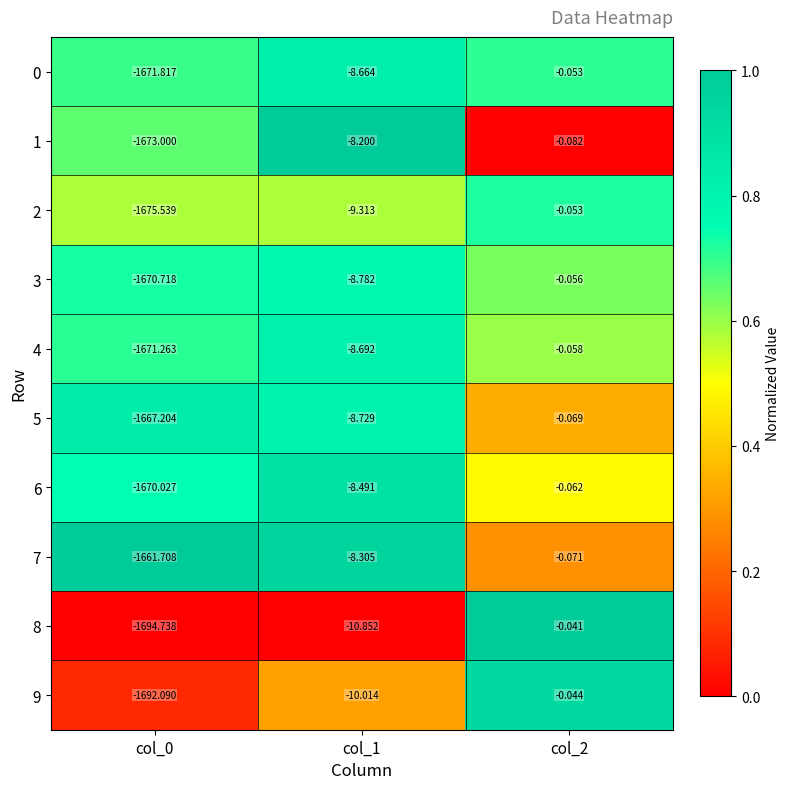

Is the value of 3 at col_2 greater than the value of 7 at col_0?

Yes